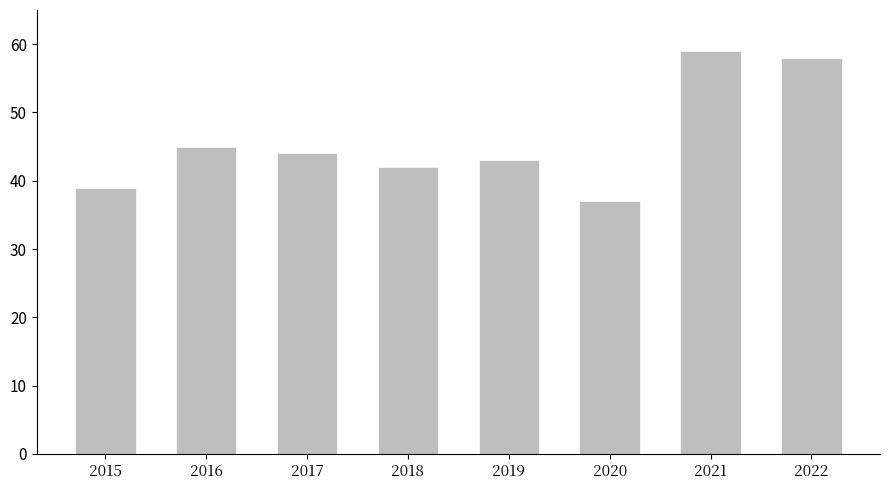

Rank the categories by value from highest to lowest.

2021, 2022, 2016, 2017, 2019, 2018, 2015, 2020